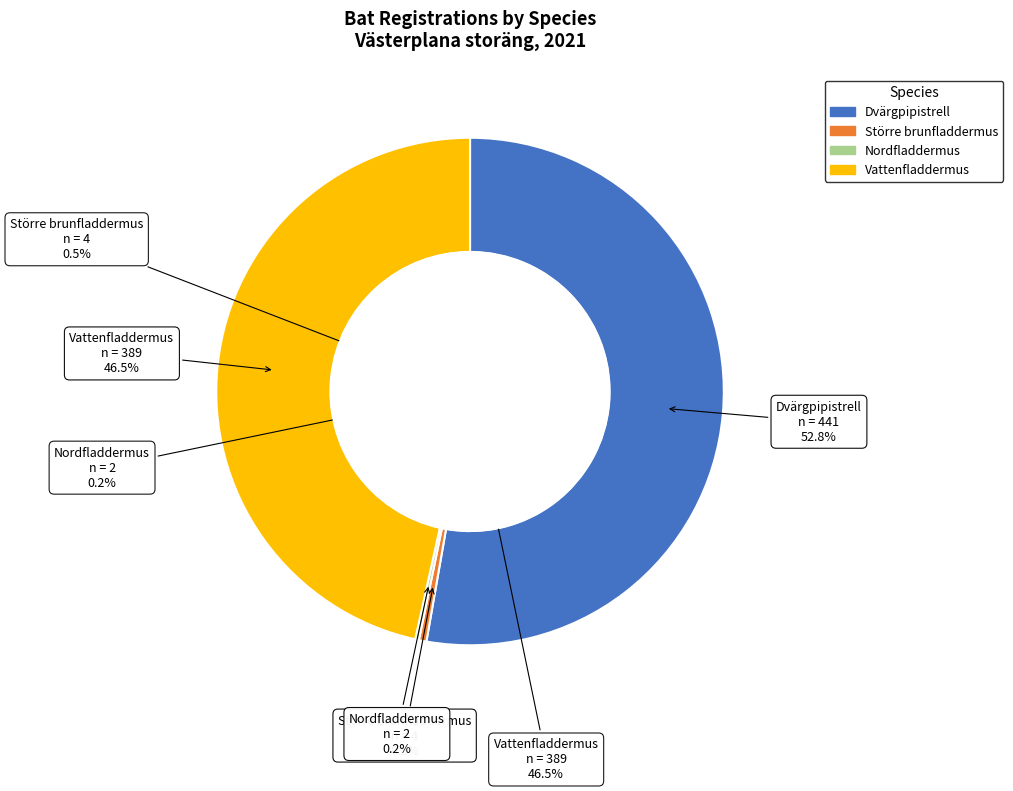

Count the number of slices in the pie.

4